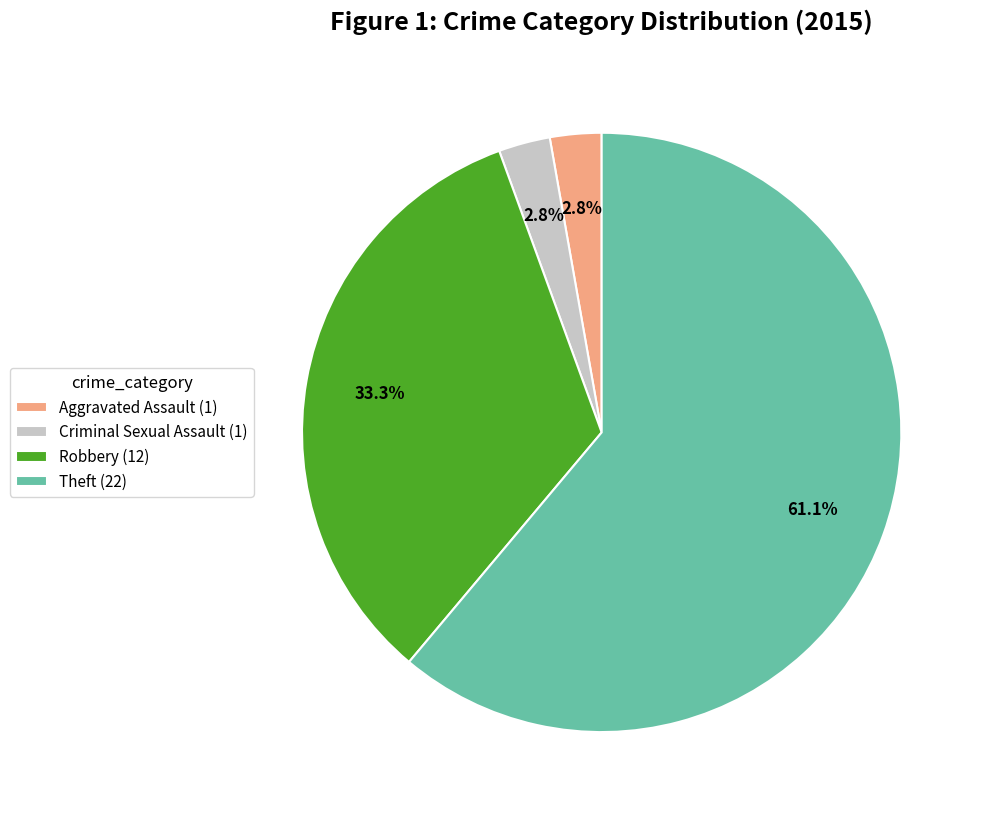

What percentage is the Robbery slice, to the nearest percent?

33%